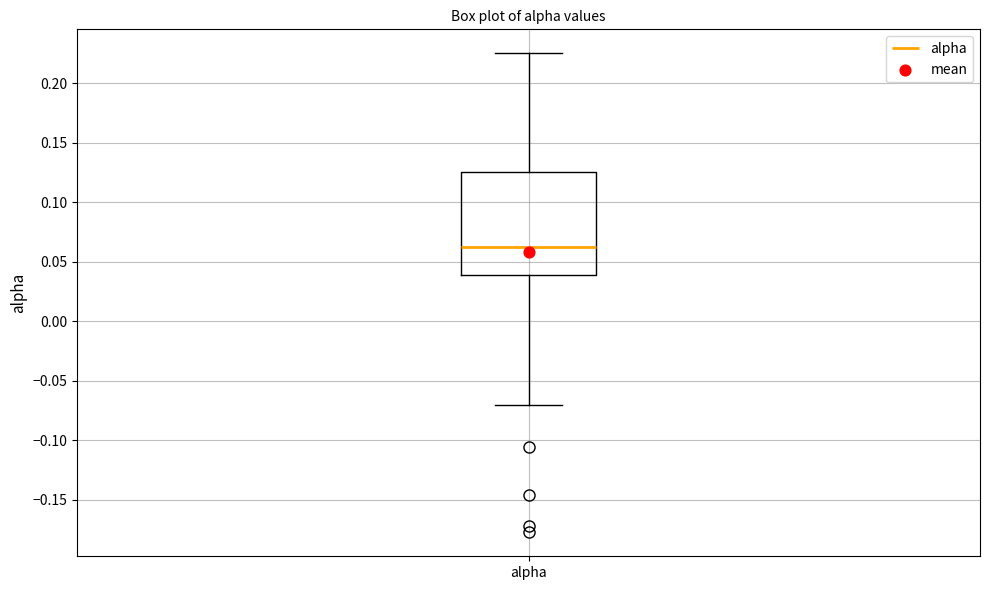

Where does the median line of the box for alpha sit on the y-axis? The values are not printed on the chart, so give them approximately, as read against the axis.

0.060